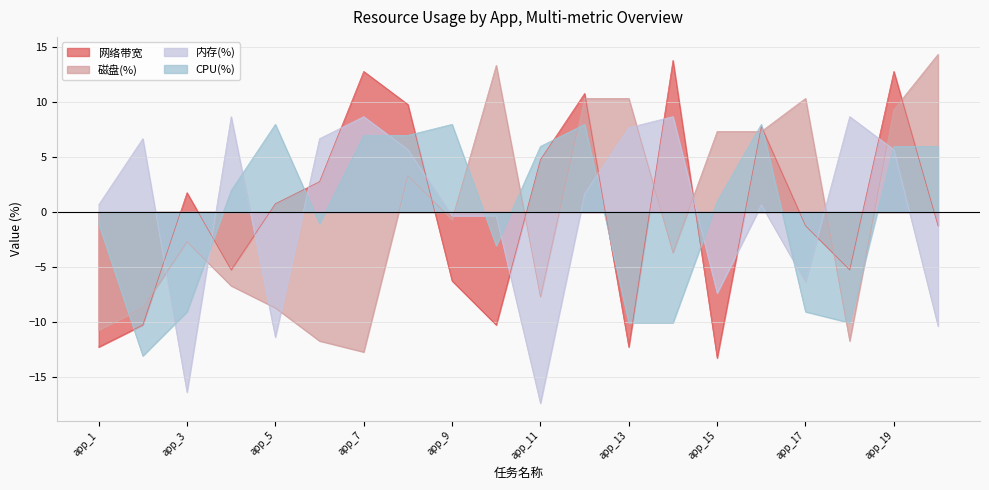

At how many categories does at least one series exceed 5?

18